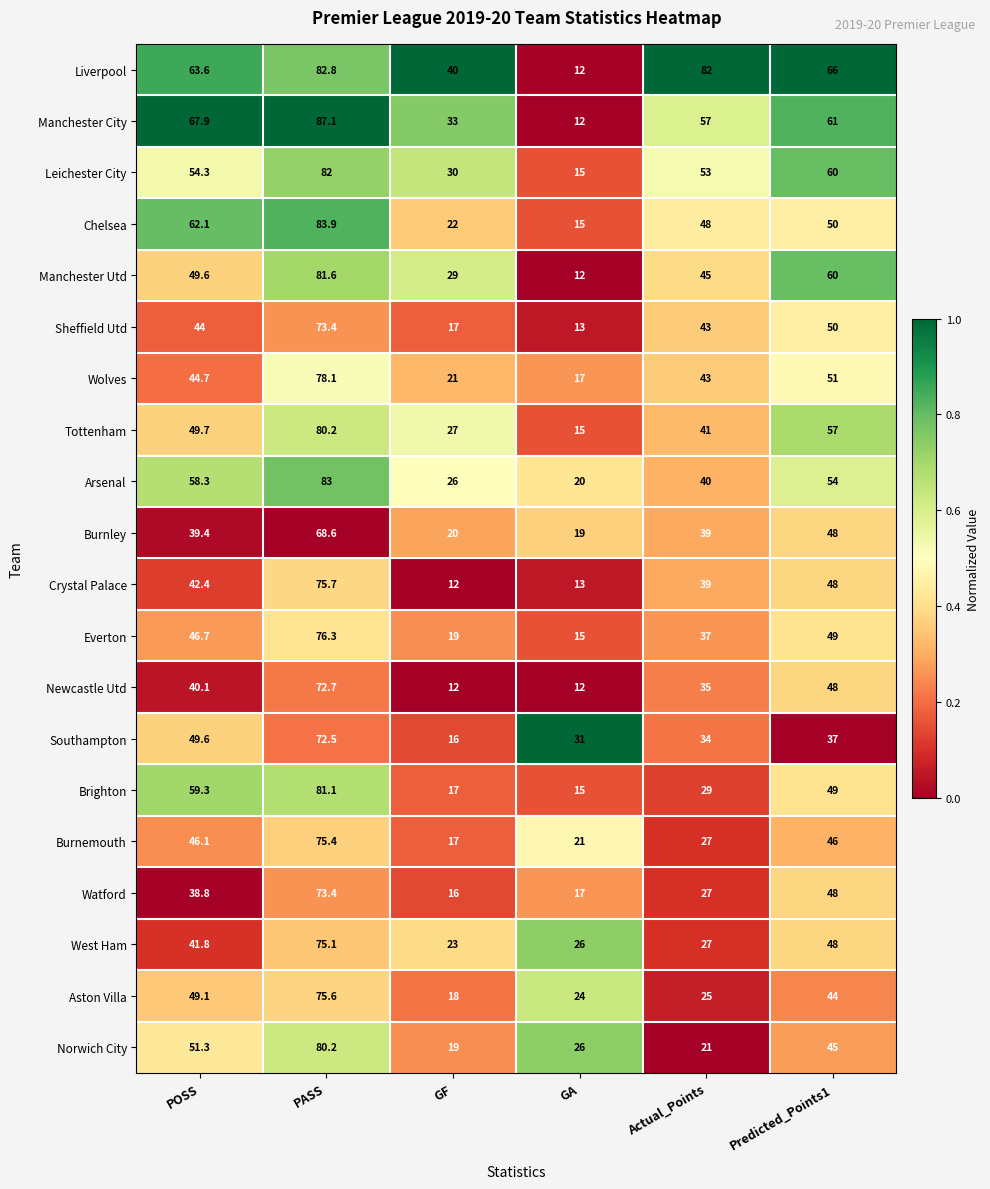

What is the sum of the Wolves values at Actual_Points and POSS?

87.7